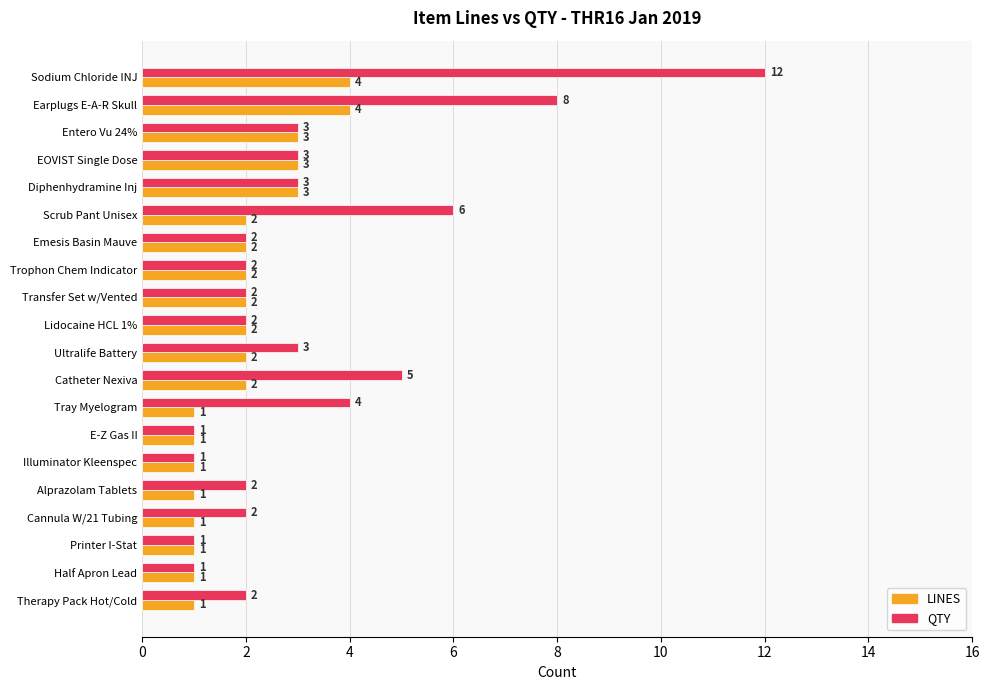

Which series has the widest spread of values?

QTY